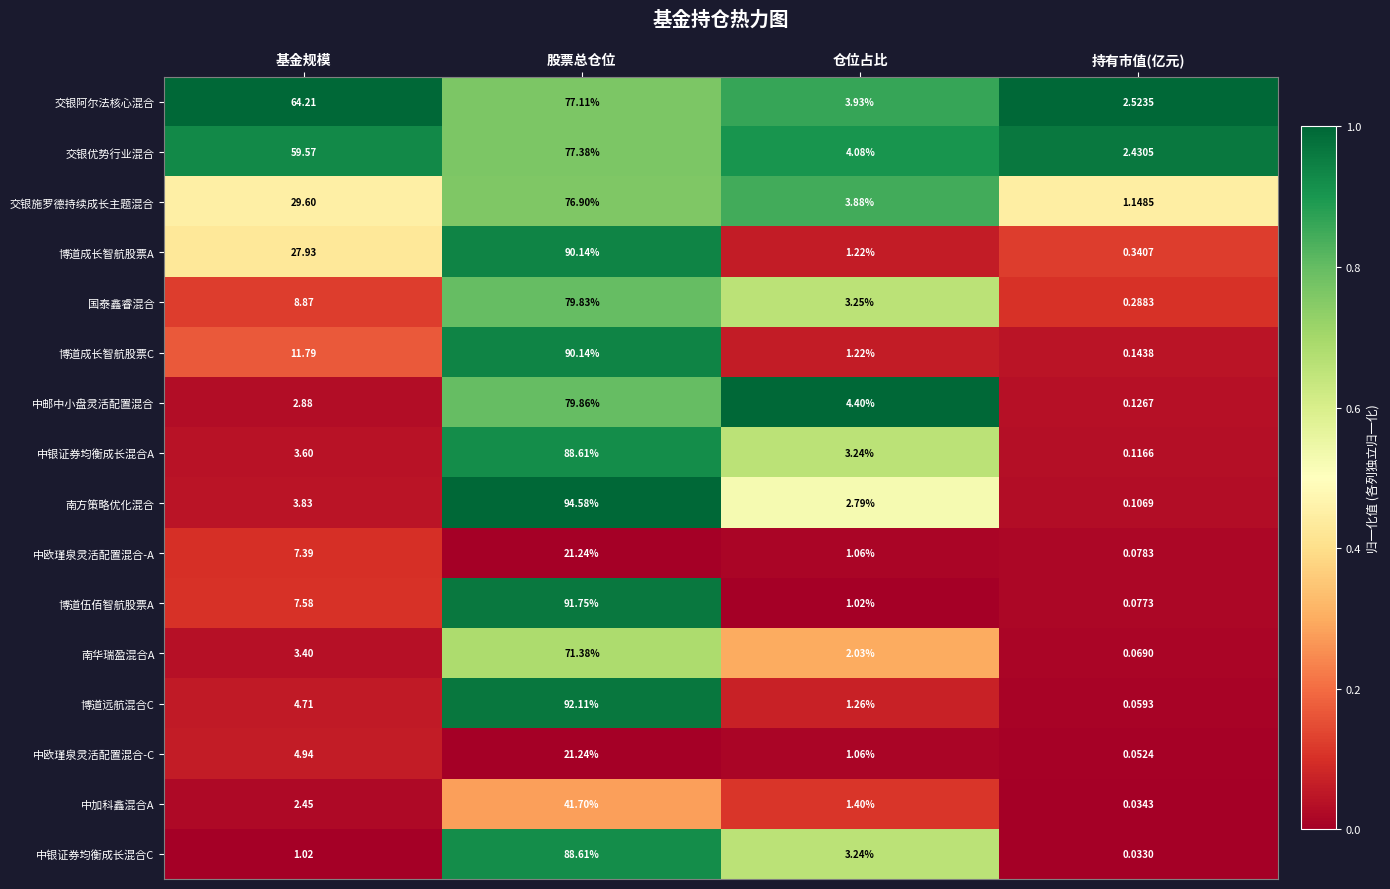

Where is 交银阿尔法核心混合 nearest to the value 39?

基金规模